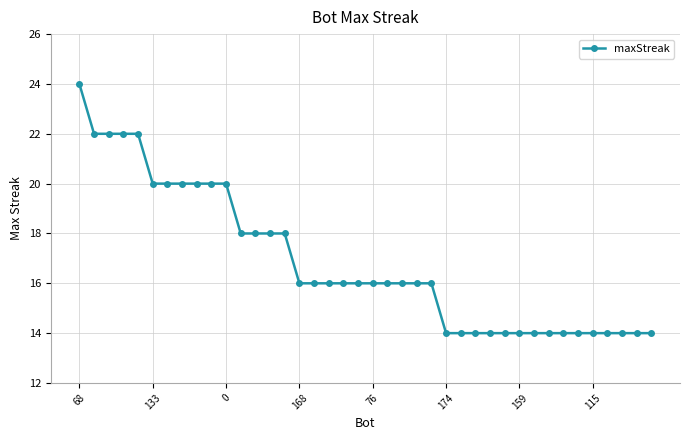

What is the value of the 2nd point from the left?

22